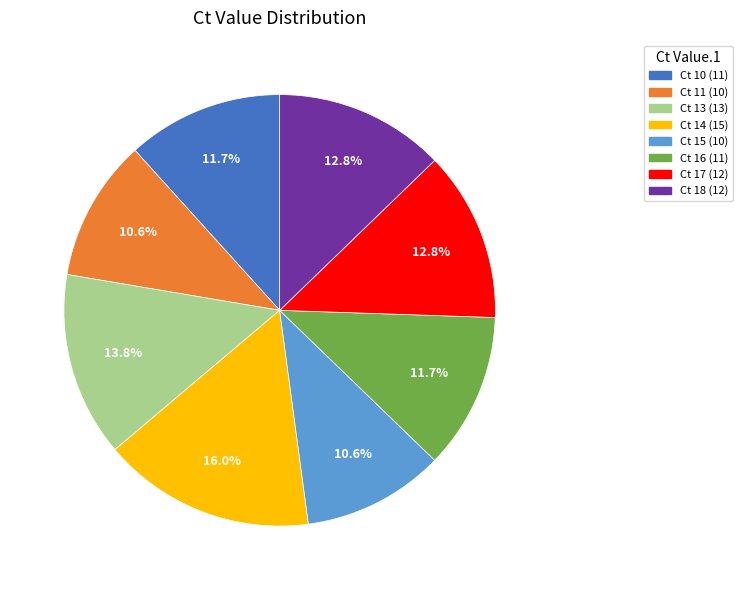

To the nearest percent, what is the average slice percentage?

12%